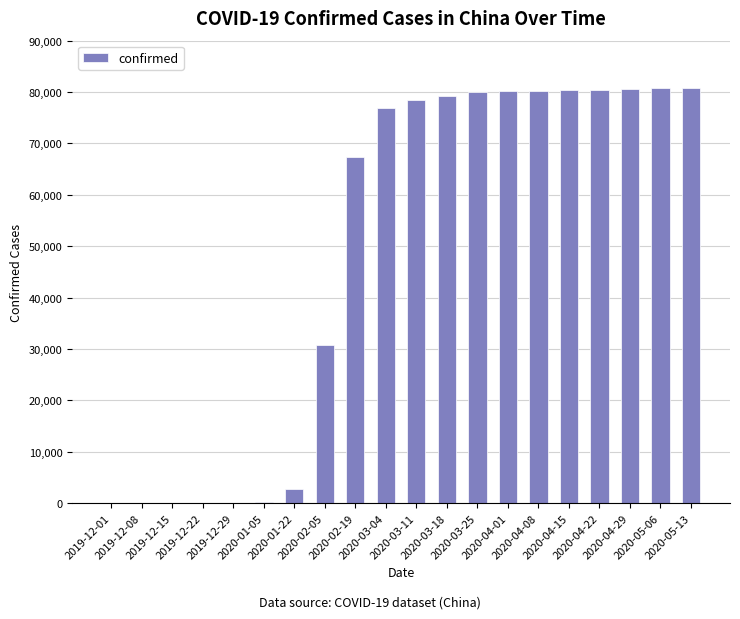

True or false: the data shows 97794 at 2020-02-19.

False